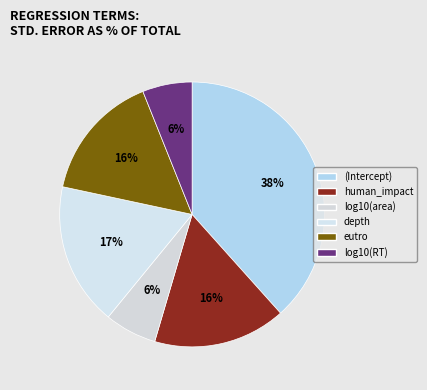

Rank the categories by value from lowest to highest.

log10(RT), log10(area), eutro, human_impact, depth, (Intercept)